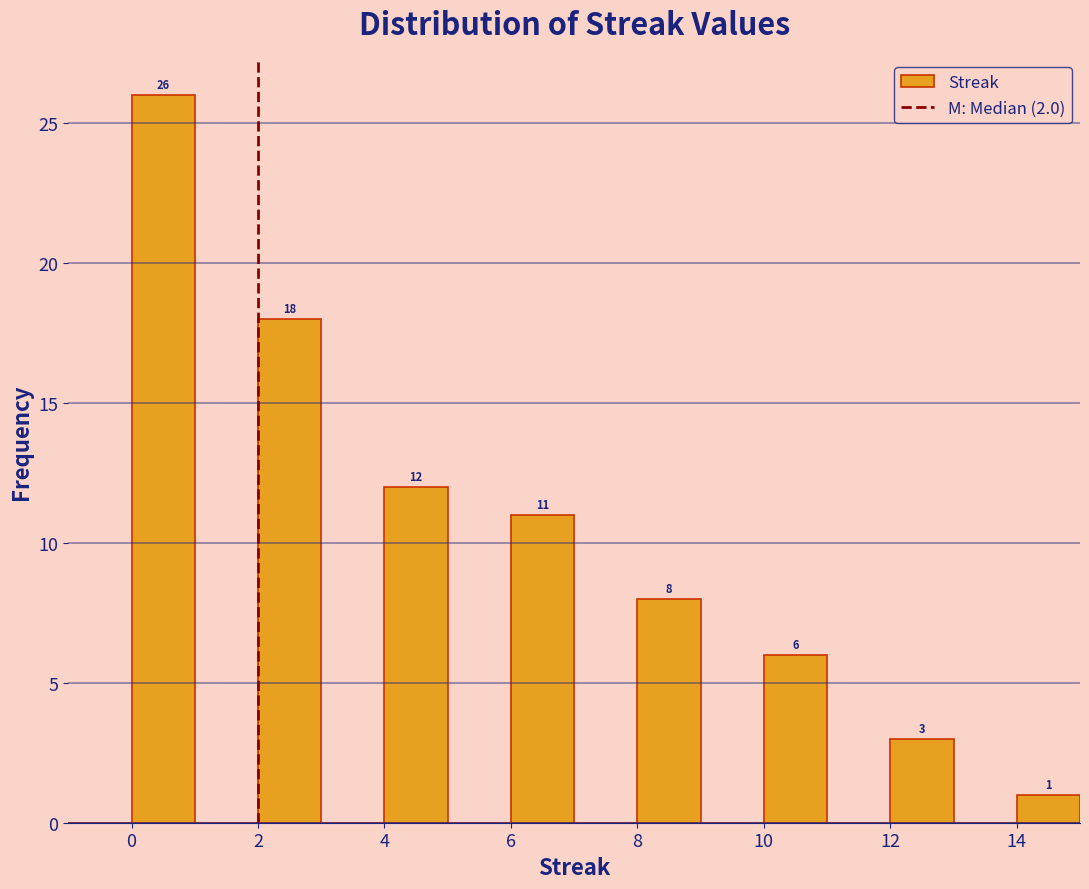

Over which range of the x-axis is the bar tallest?

0 to 1